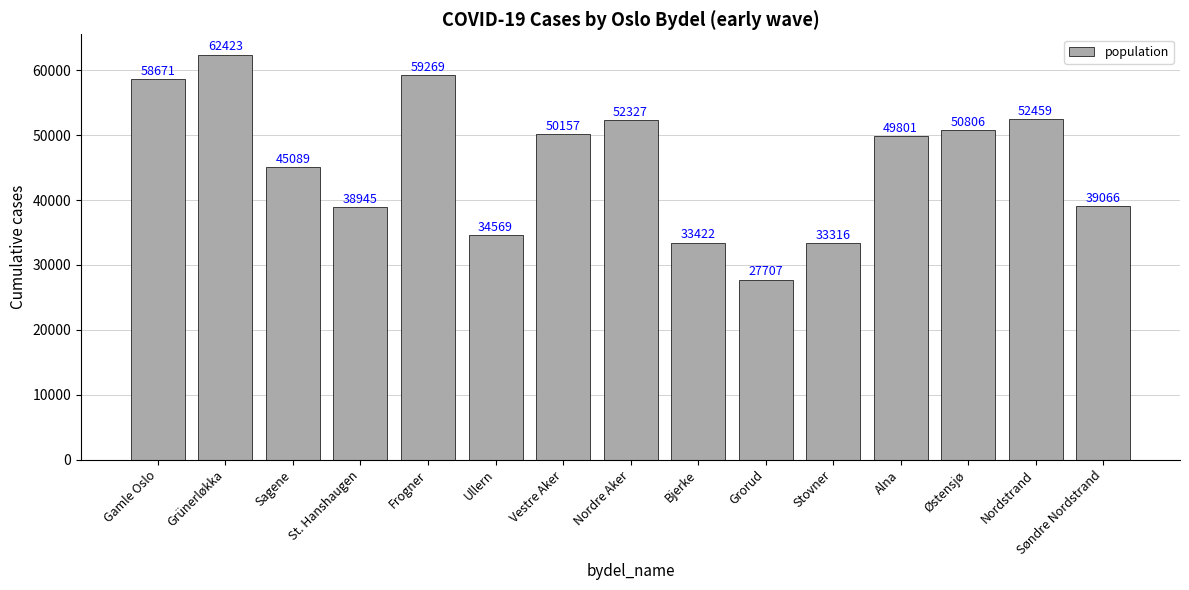

List the labels in order of value, largest first.

Grünerløkka, Frogner, Gamle Oslo, Nordstrand, Nordre Aker, Østensjø, Vestre Aker, Alna, Sagene, Søndre Nordstrand, St. Hanshaugen, Ullern, Bjerke, Stovner, Grorud